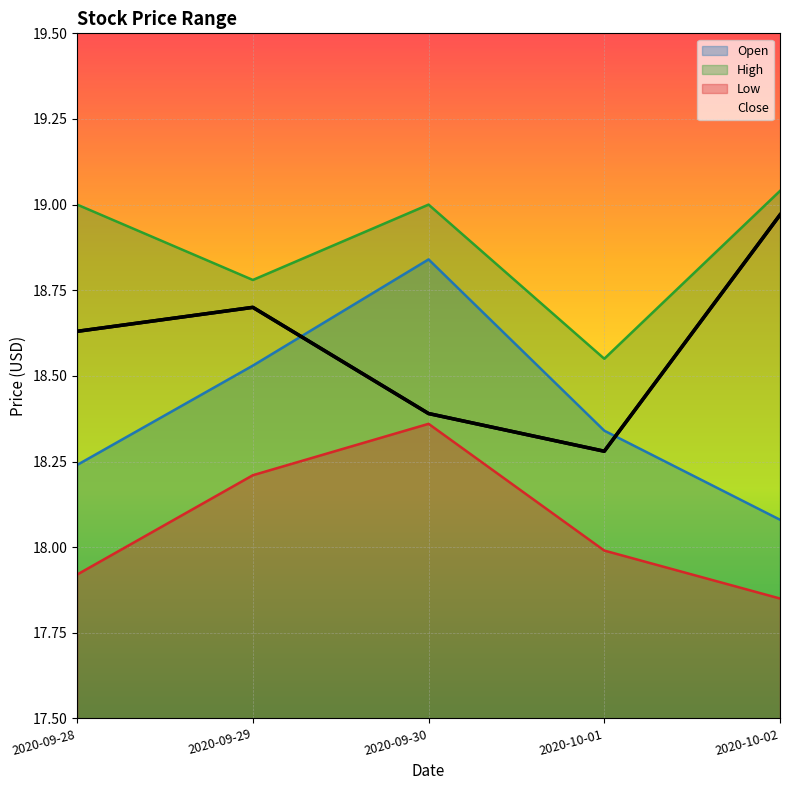

Rank the series at 2020-09-28 from lowest to highest value.

Low, Open, Close, High